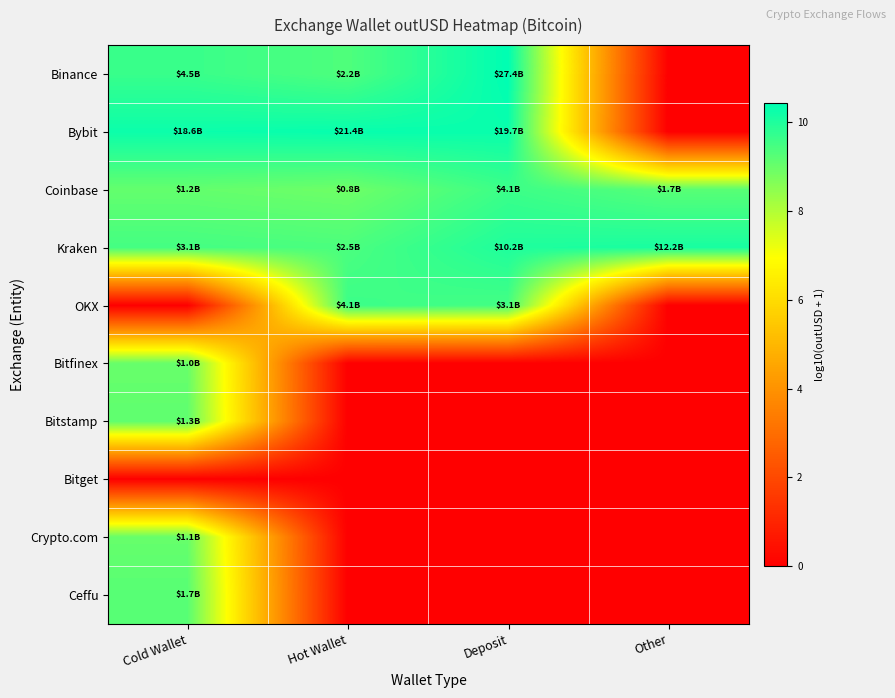

What is the total value across all series at Deposit?

49.8